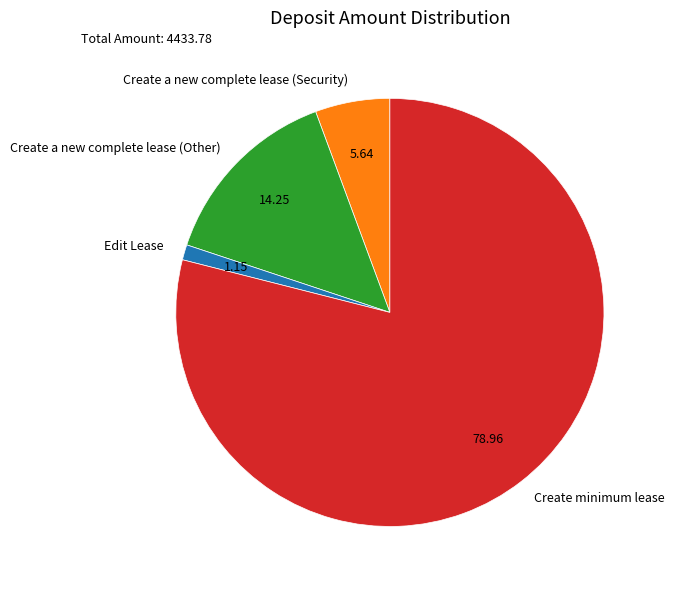

Combined, do Create a new complete lease (Other) and Create minimum lease account for over 50%?

Yes